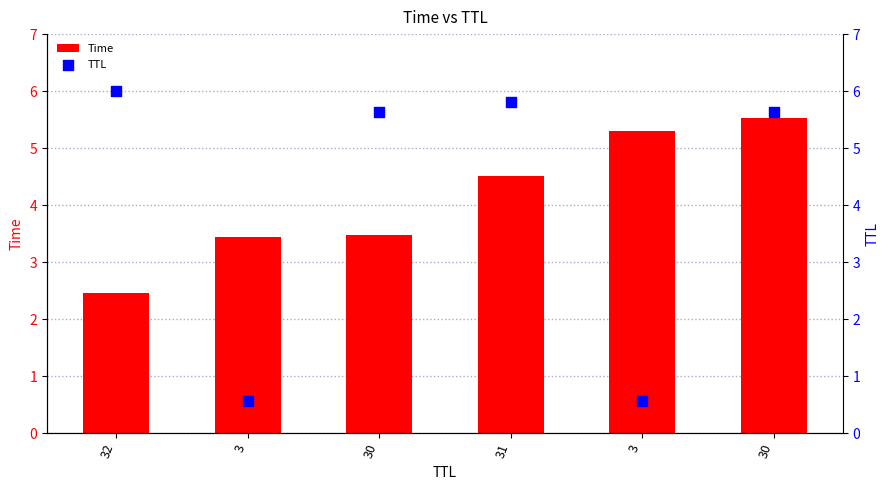

At how many categories does at least one series exceed 1?

6